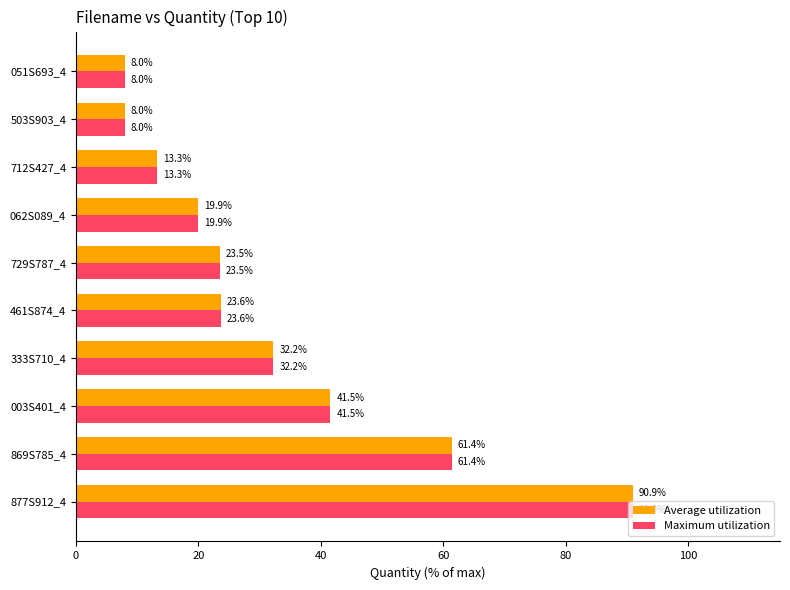

What is the average value of the Maximum utilization series?

32.2